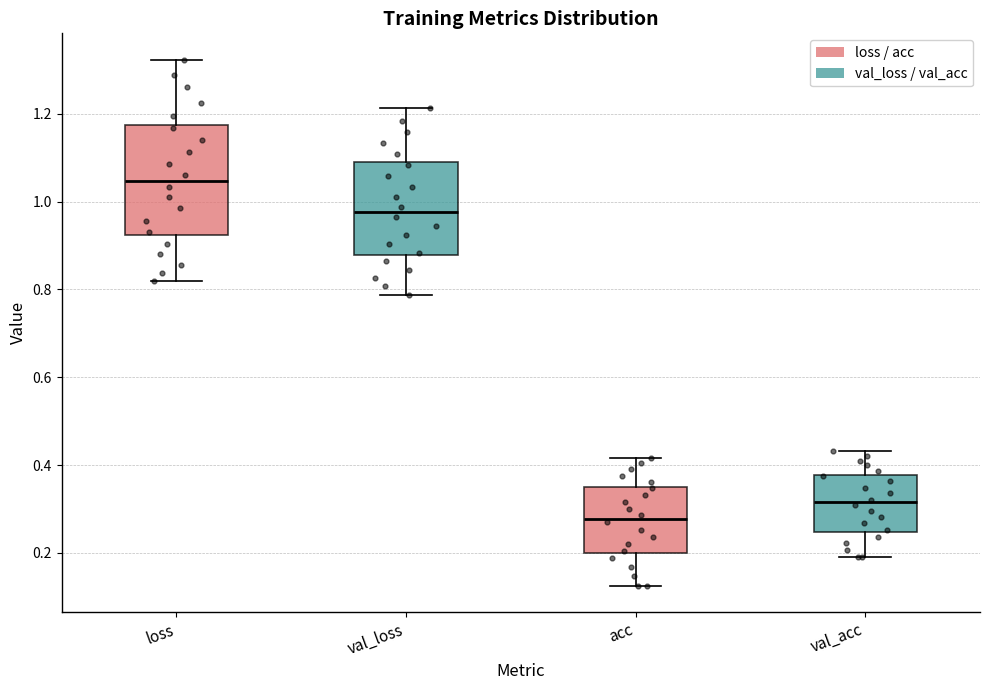

Comparing the boxes themselves (not the whiskers), which one is the tallest?

loss